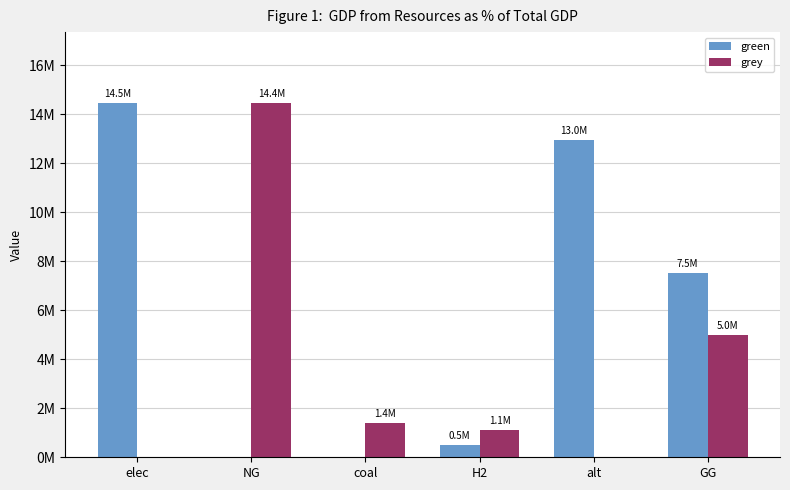

Are the bars grouped side by side (vs. stacked)?

Yes